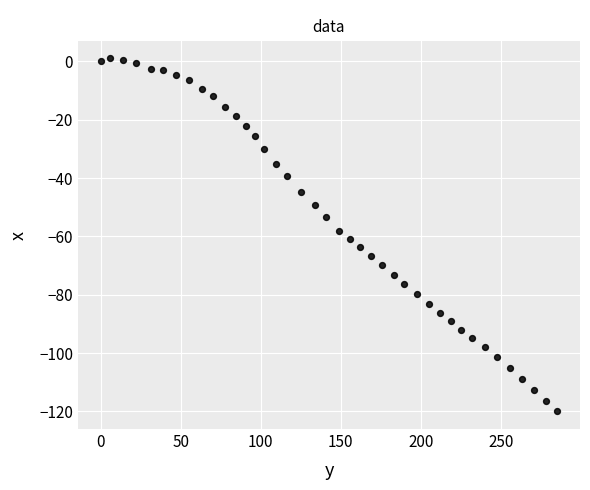

What is the range of Y values (max minus min)?

121.0